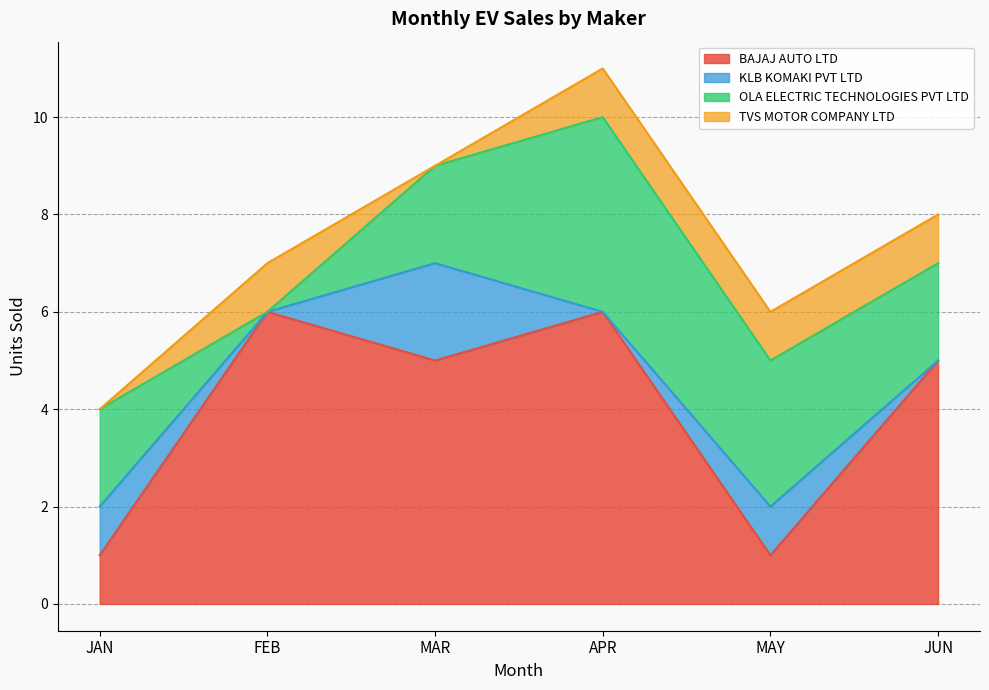

List the labels in order of BAJAJ AUTO LTD value, largest first.

FEB, APR, MAR, JUN, JAN, MAY